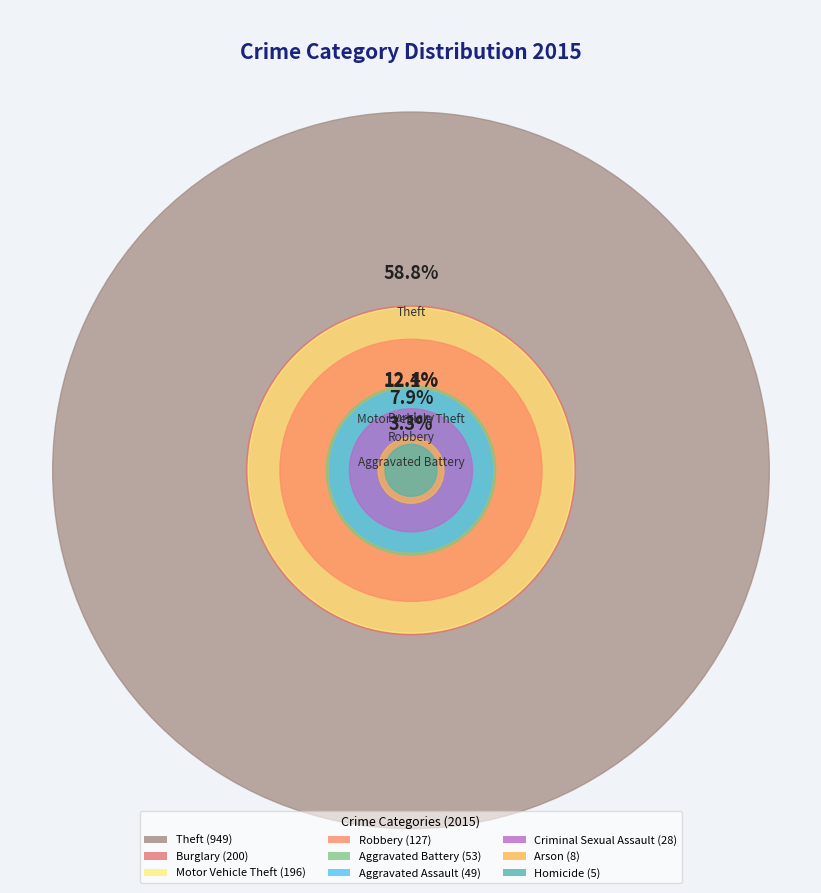

Which slice is the smallest?

Homicide